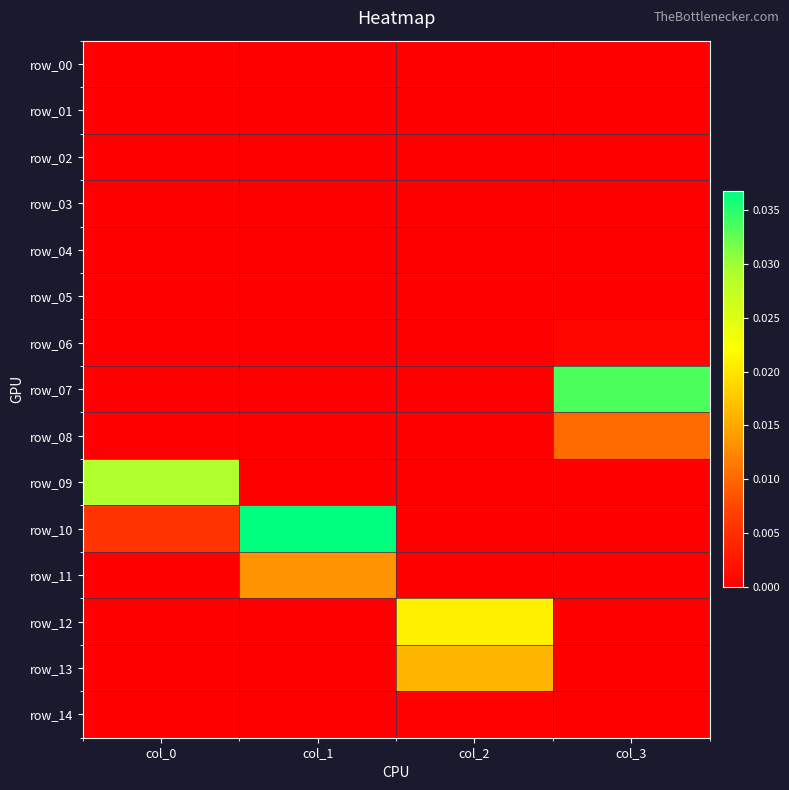

How many series are shown in this chart?

15